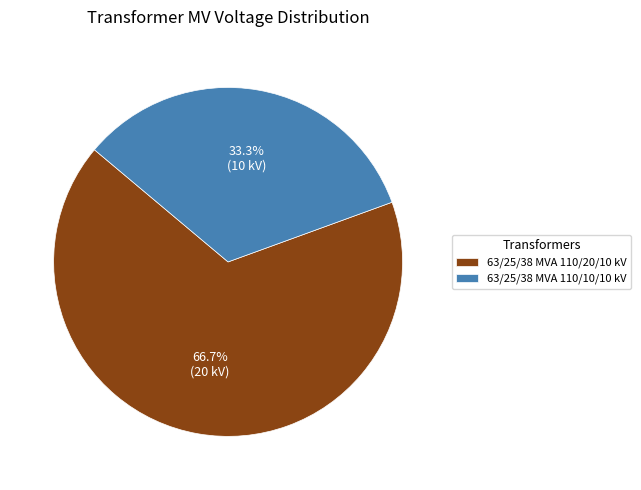

To the nearest percent, what is the difference between the largest and smallest slice percentages?

33%